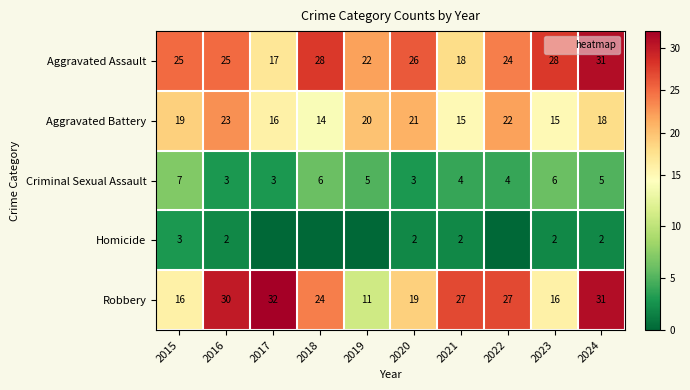

What is the average value of the Robbery series?

23